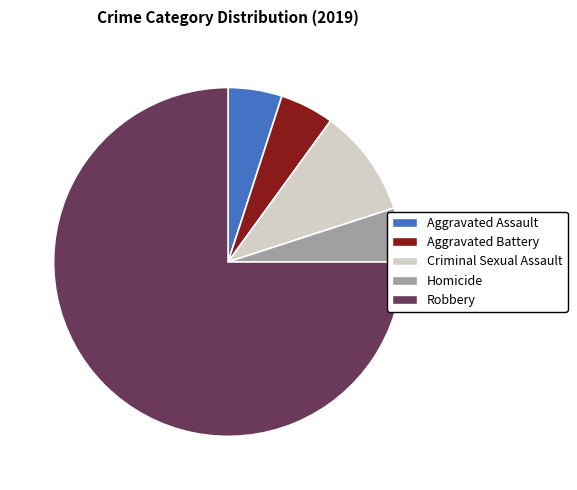

Does Homicide account for over 50% of the chart?

No